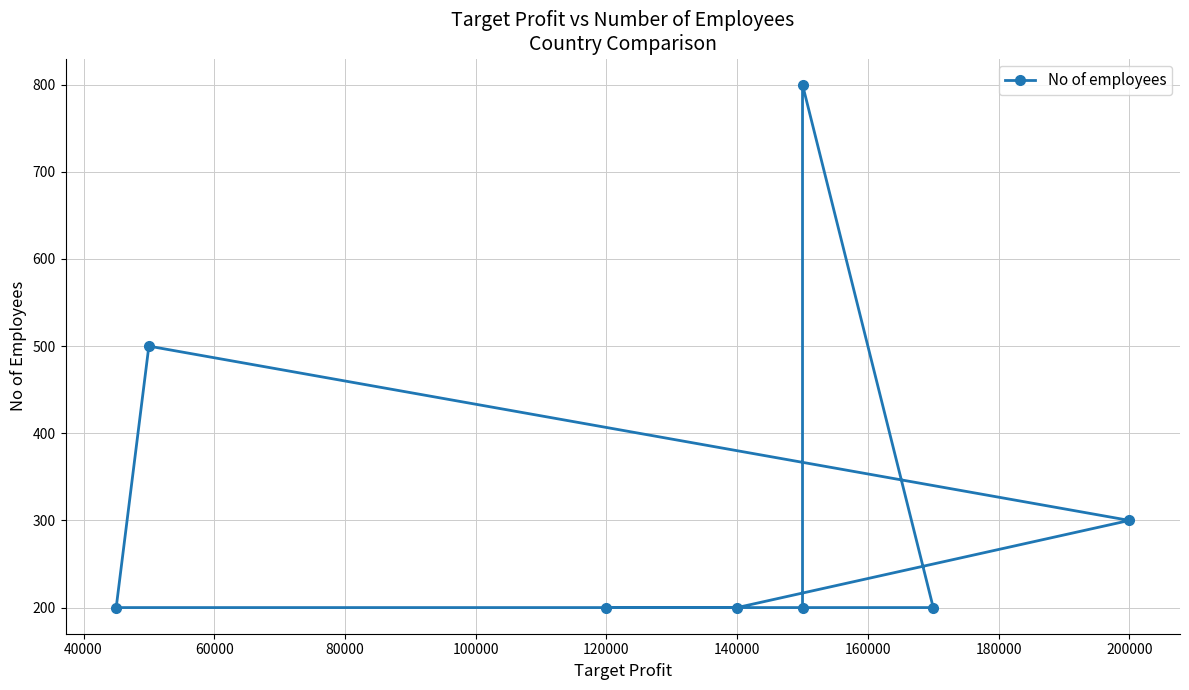

The value at 100000 is 335. True or false?

False